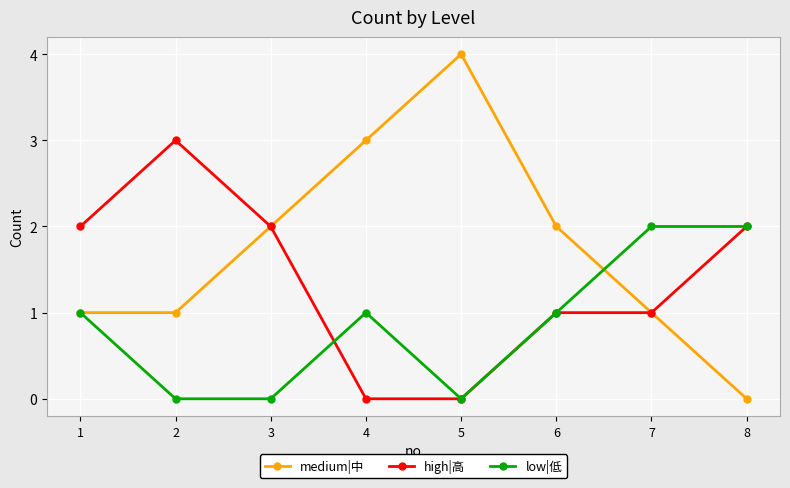

What is the total value across all series at 5?

4